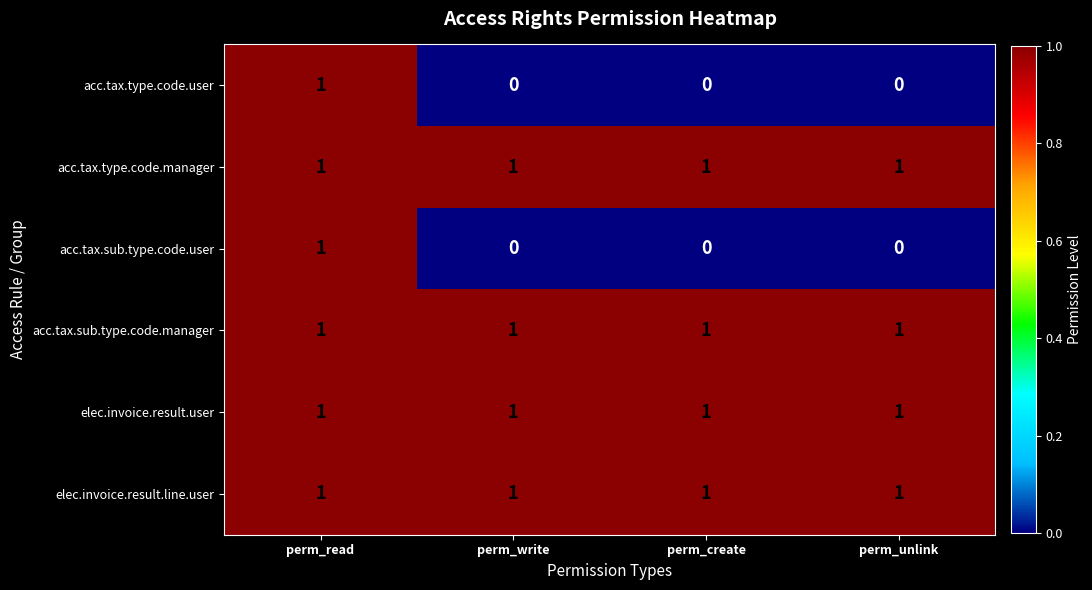

Reading left to right, what are all the values shown in this chart?

acc.tax.type.code.user: perm_read=1	perm_write=0	perm_create=0	perm_unlink=0
acc.tax.type.code.manager: perm_read=1	perm_write=1	perm_create=1	perm_unlink=1
acc.tax.sub.type.code.user: perm_read=1	perm_write=0	perm_create=0	perm_unlink=0
acc.tax.sub.type.code.manager: perm_read=1	perm_write=1	perm_create=1	perm_unlink=1
elec.invoice.result.user: perm_read=1	perm_write=1	perm_create=1	perm_unlink=1
elec.invoice.result.line.user: perm_read=1	perm_write=1	perm_create=1	perm_unlink=1